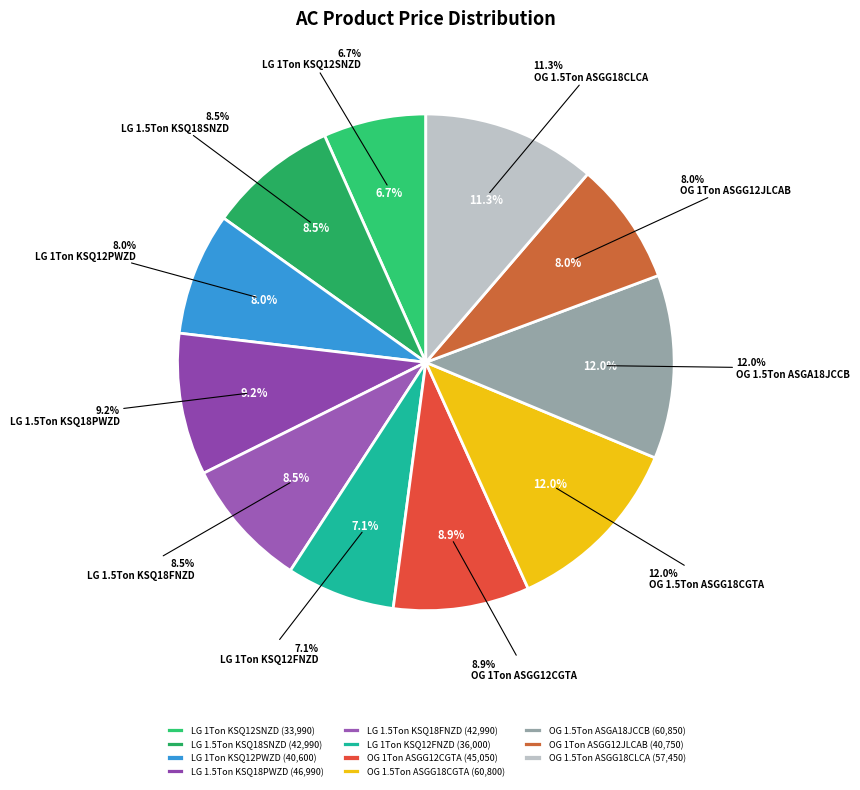

Which slice is the smallest?

LG 1Ton KSQ12SNZD